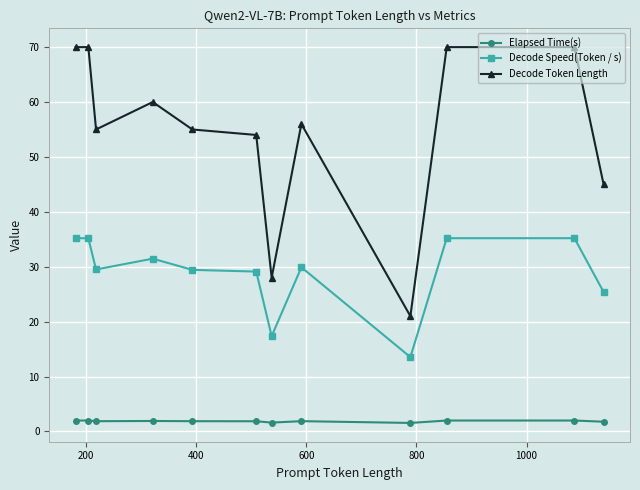

List the series in order of their overall mean, highest first.

Decode Token Length, Decode Speed(Token / s), Elapsed Time(s)